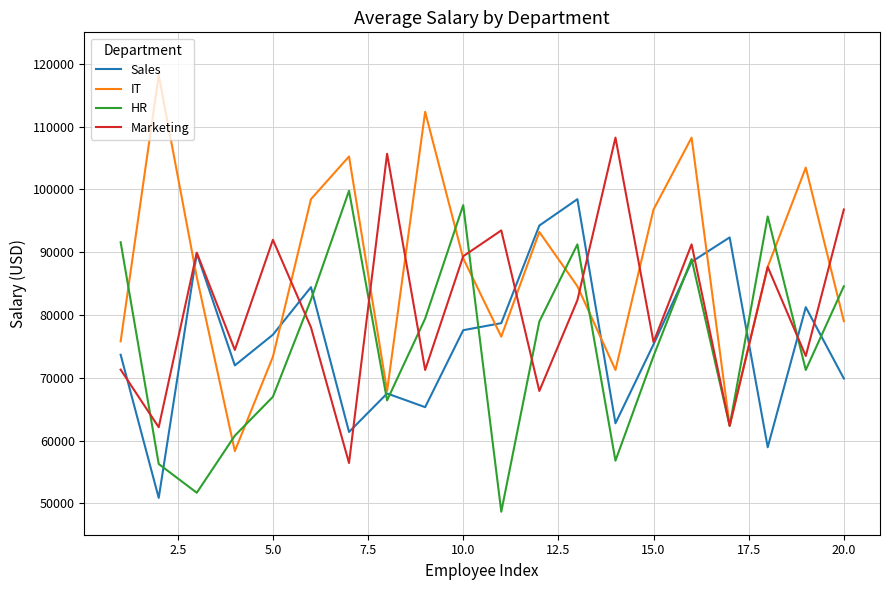

What is the greatest value displayed?

118158